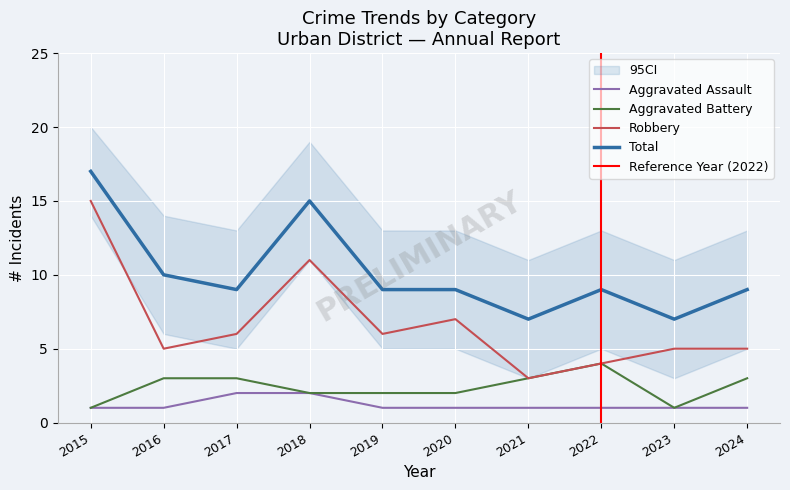

Which series changed the most between 2015 and 2016?

Robbery